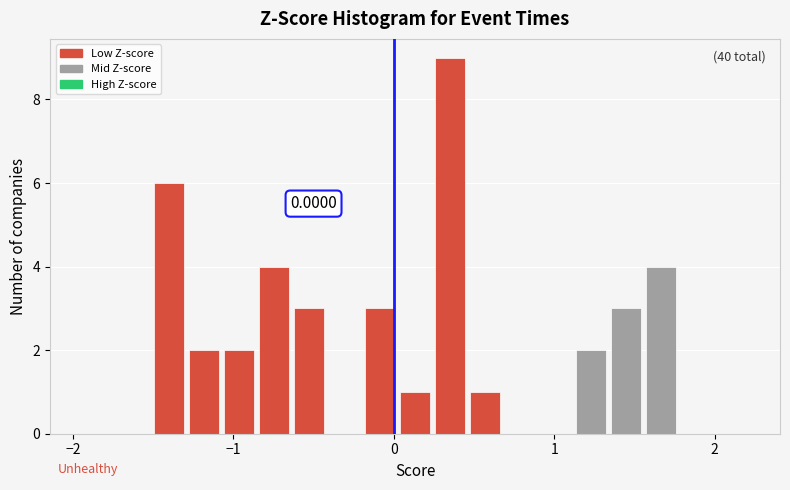

Read against the x-axis, roughly where is the centre of the tallest bar?

0.4